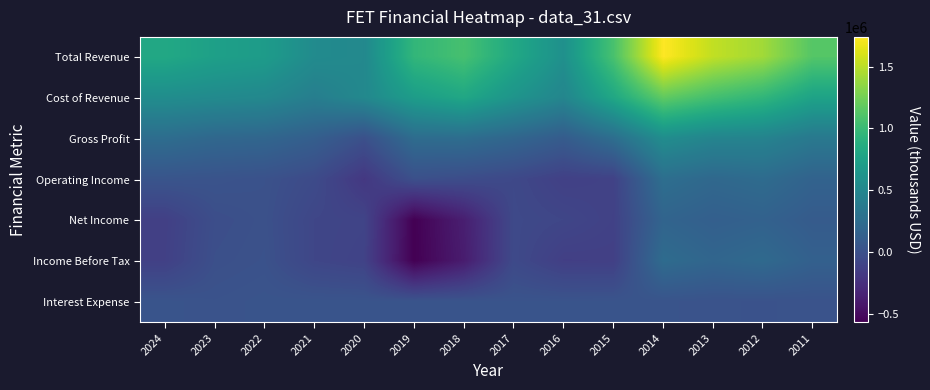

Which series has the widest spread of values?

Total Revenue